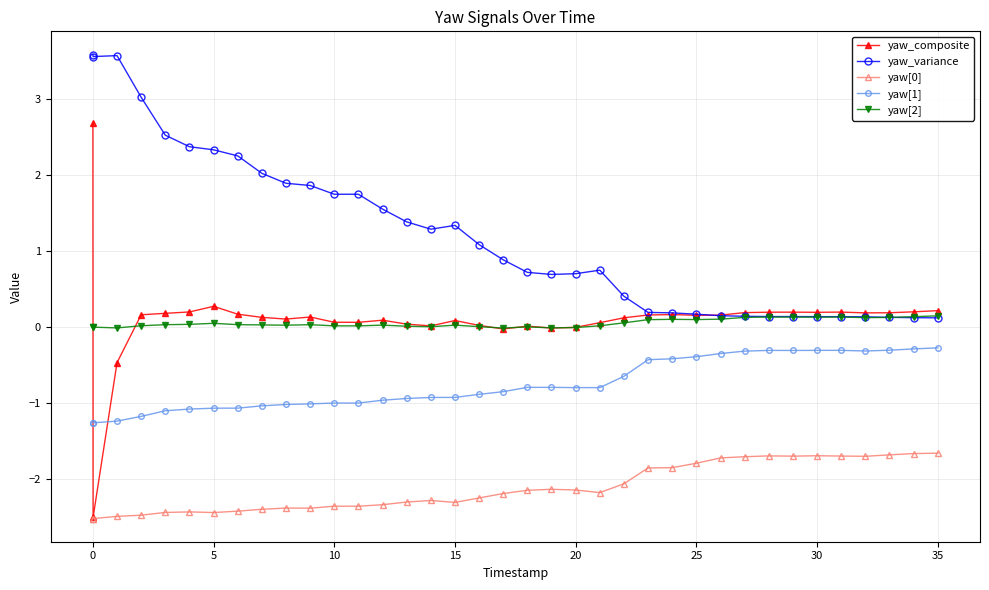

What is the difference between the maximum and minimum values in the yaw[0] series?

0.9